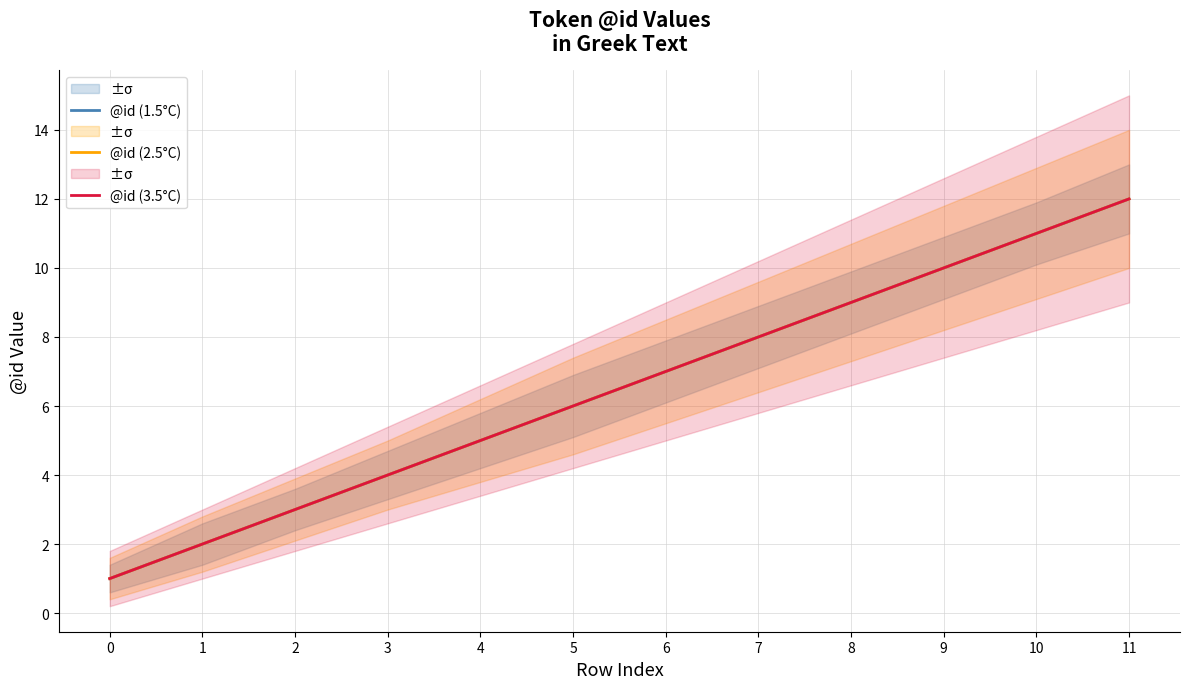

What is the difference between the @id (3.5°C) values at 5 and 2?

3